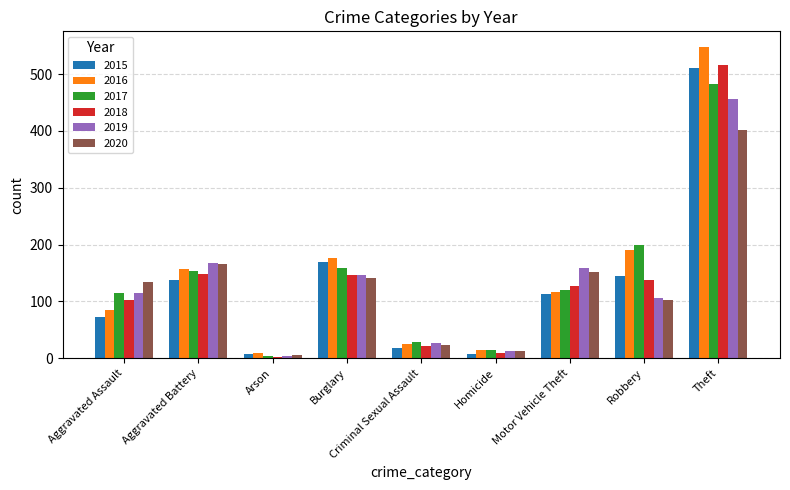

What position from the left is Arson?

3